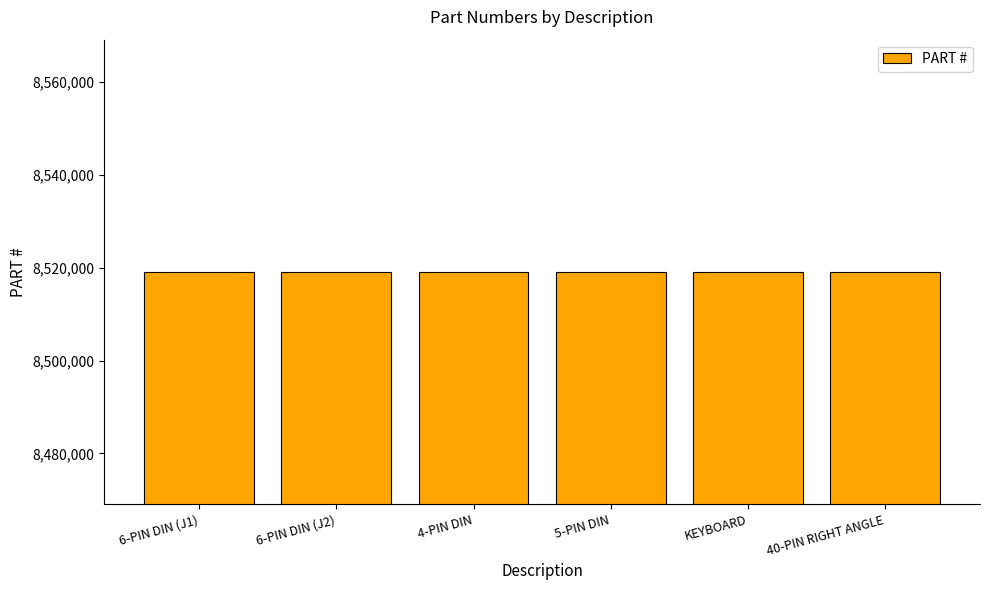

What is the average value?

8519114